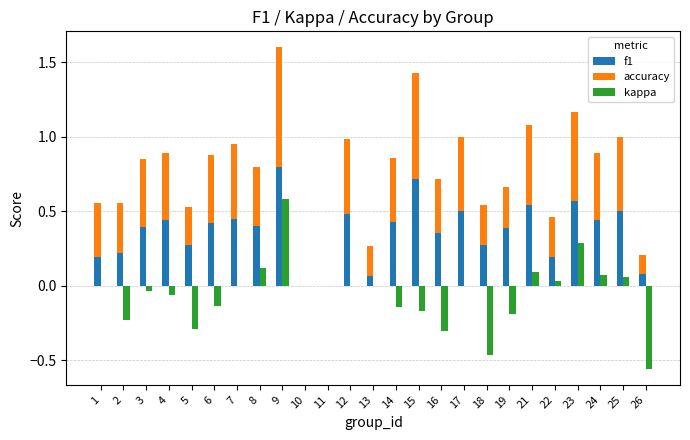

Which category has the highest value across all series?

9